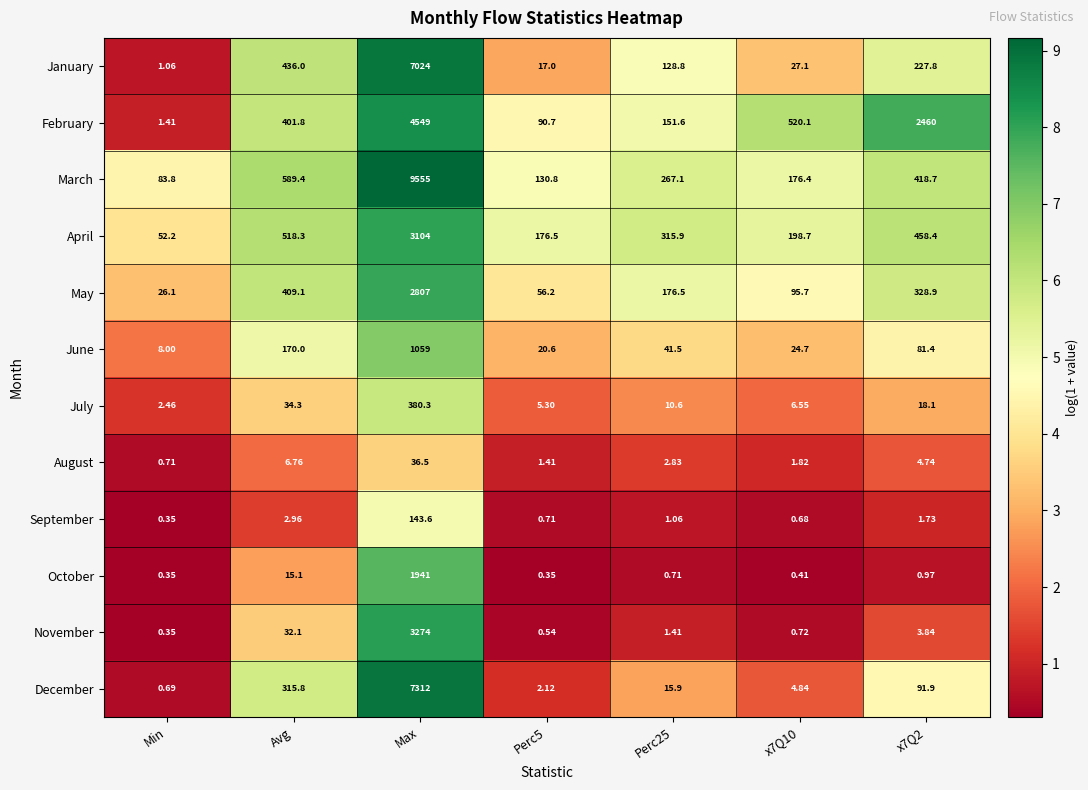

At which label is July closest to 191?

Avg